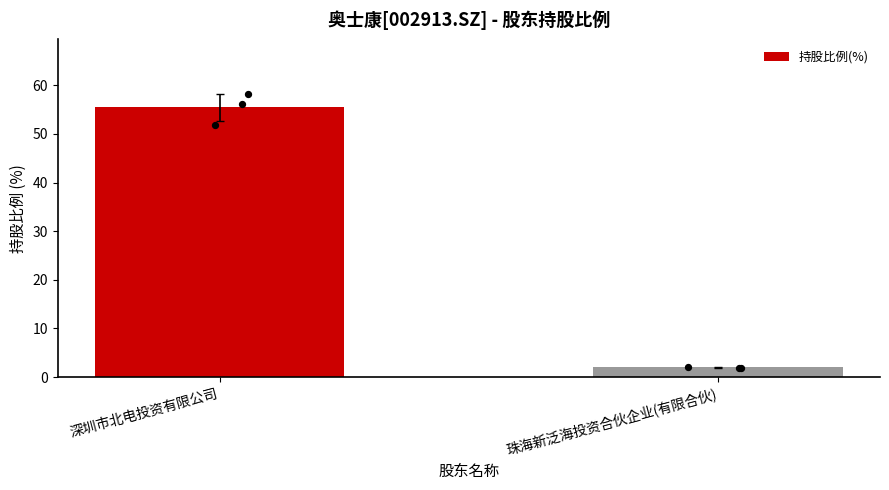

Which has a higher value, 珠海新泛海投资合伙企业(有限合伙) or 深圳市北电投资有限公司?

深圳市北电投资有限公司